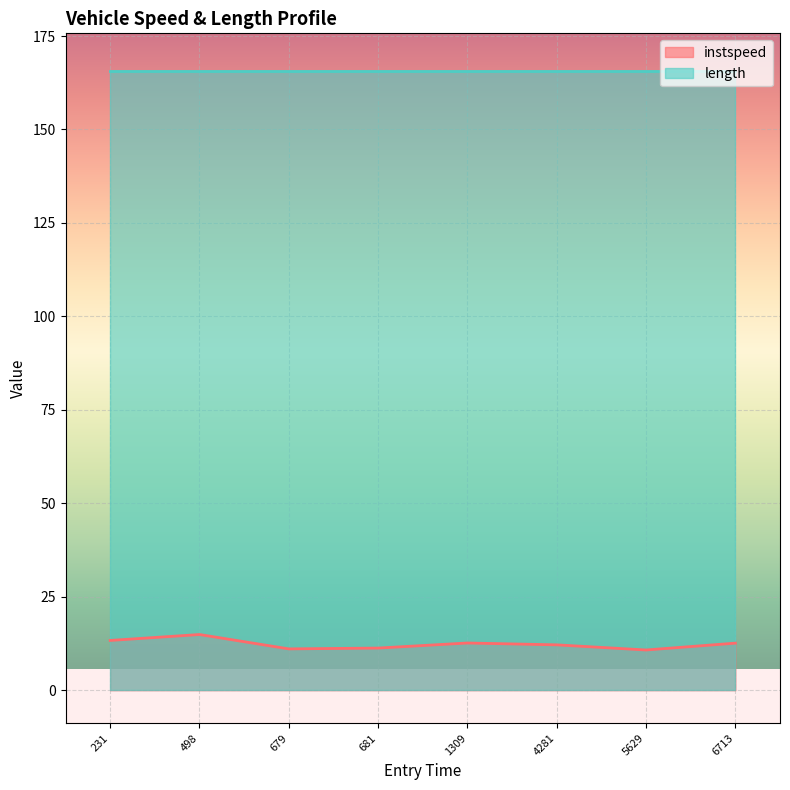

What is the smallest value displayed?

10.8